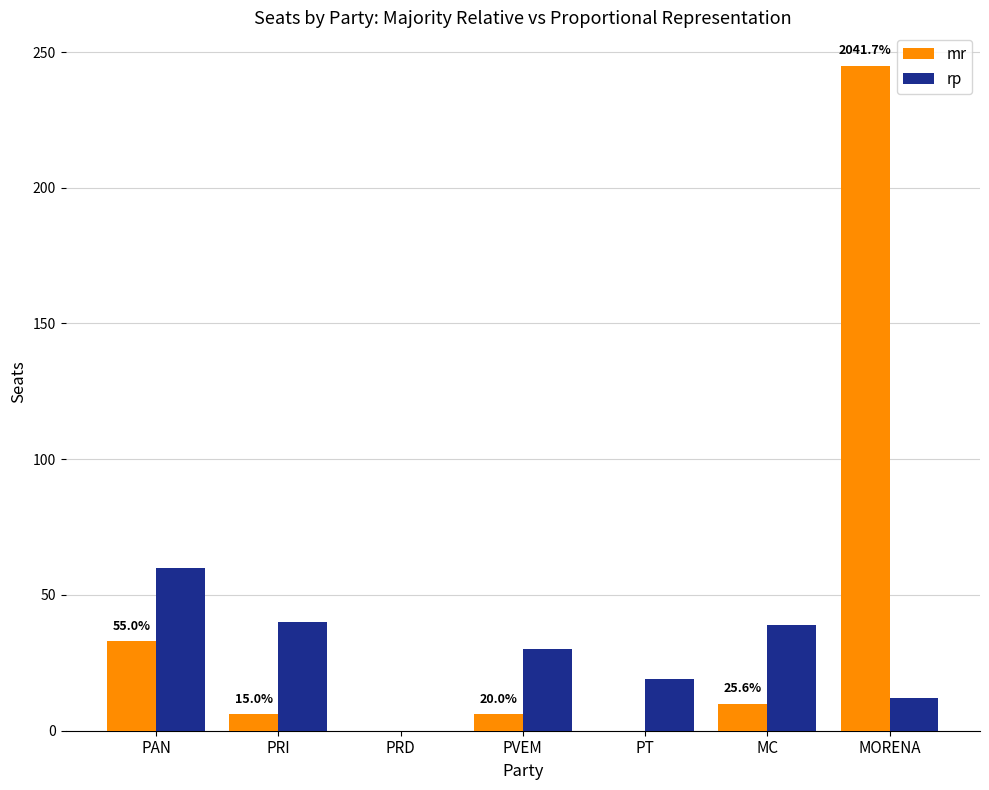

Which category has the highest value in the rp series?

PAN